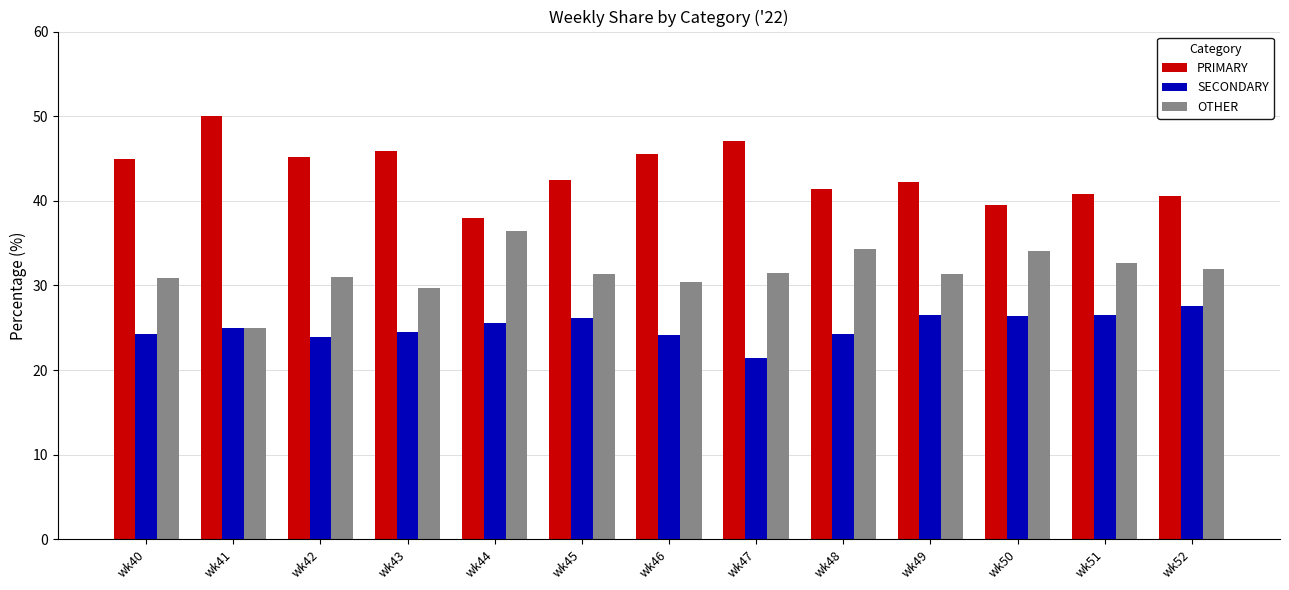

What is the sum of the OTHER values at wk40 and wk46?

61.2